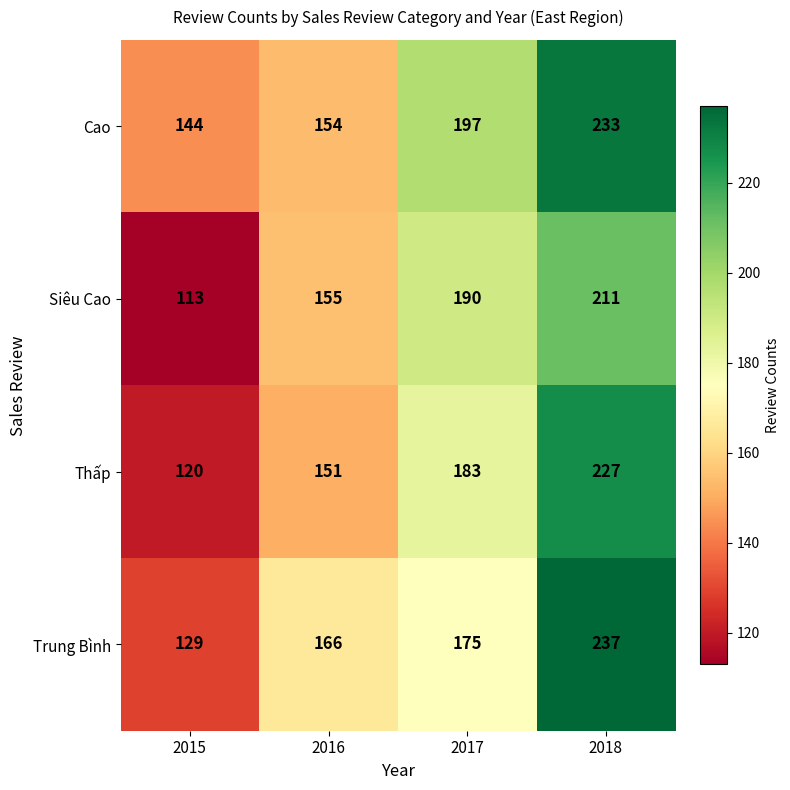

Reading left to right, extract all data points from this chart.

Cao: 144	154	197	233
Siêu Cao: 113	155	190	211
Thấp: 120	151	183	227
Trung Bình: 129	166	175	237